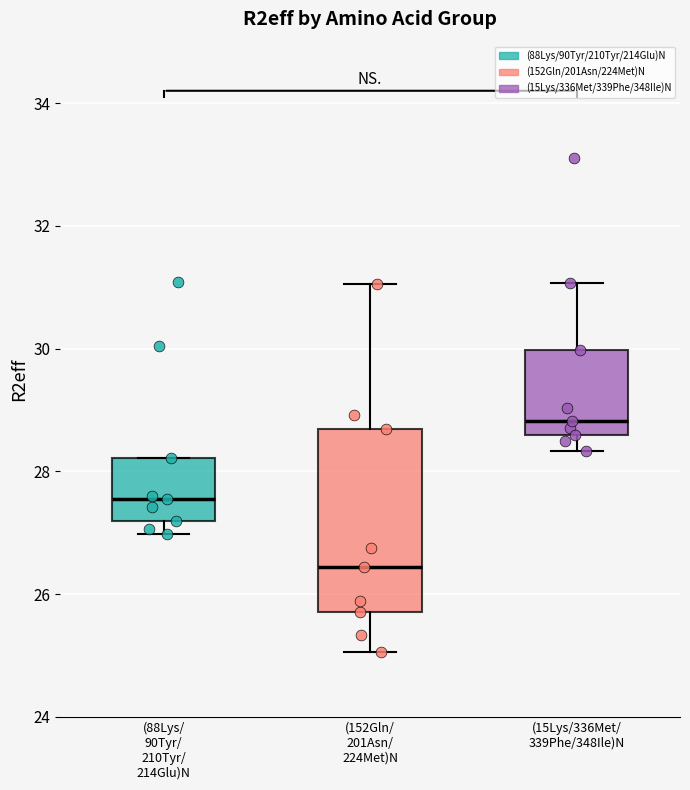

Reading left to right, read every box against the y-axis: the position of its median line, the range the box covers, and the ends of its whiskers. The values are not printed on the chart, so give them approximately, as read against the axis.

(88Lys/ 90Tyr/ 210Tyr/ 214Glu)N: median 27.6, box 27.2 to 28.2, whiskers 27.0 to 28.2
(152Gln/ 201Asn/ 224Met)N: median 26.4, box 25.8 to 28.6, whiskers 25.0 to 31.0
(15Lys/336Met/ 339Phe/348Ile)N: median 28.8, box 28.6 to 30.0, whiskers 28.4 to 31.0